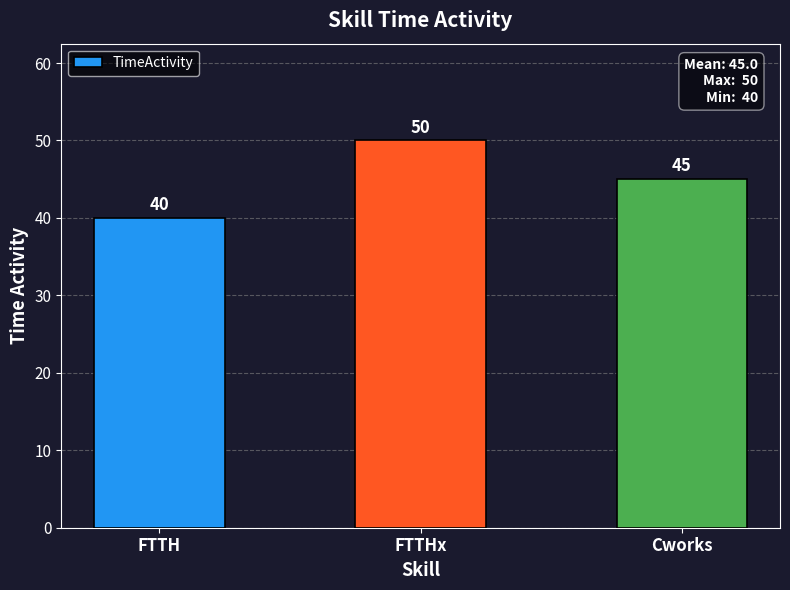

True or false: the data shows 45 at Cworks.

True